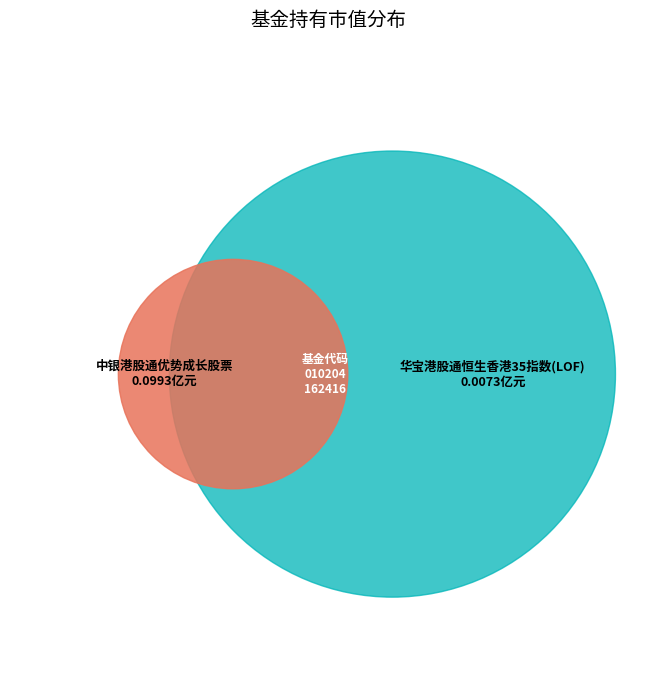

Which has a higher value, 中银港股通优势成长股票 or 华宝港股通恒生香港35指数(LOF)?

中银港股通优势成长股票